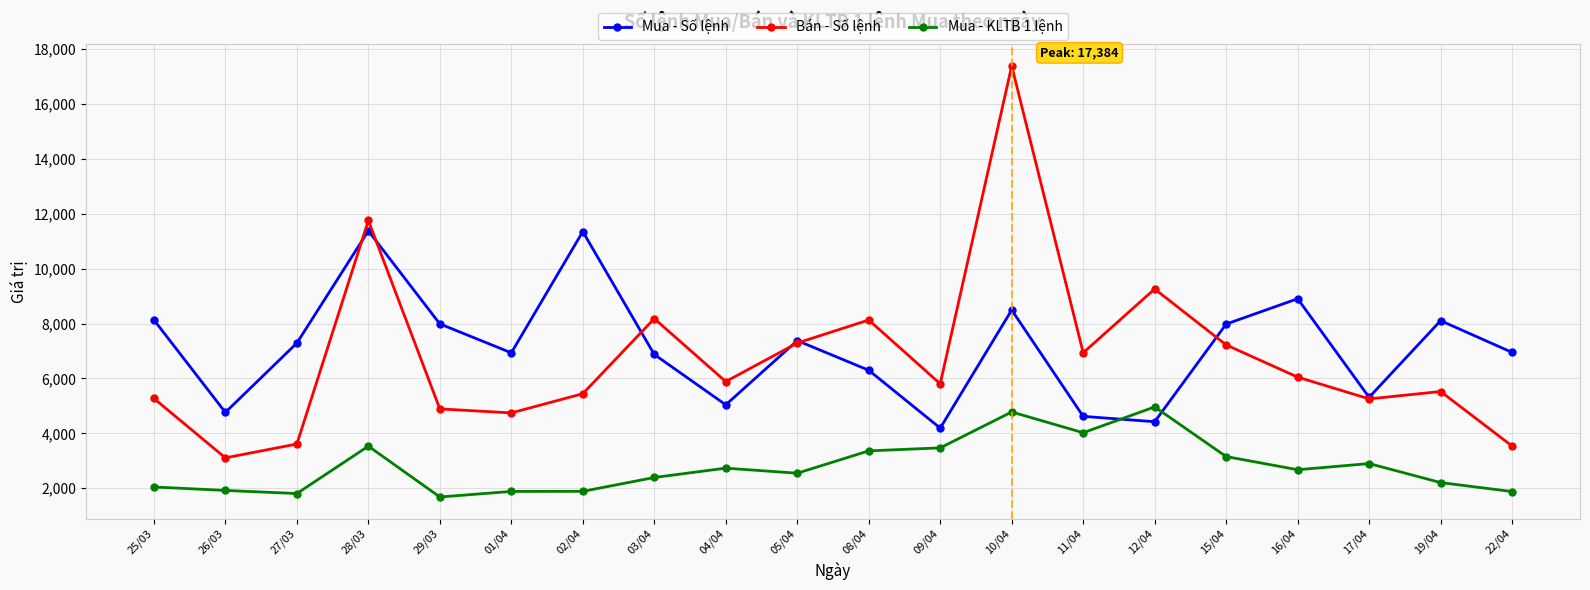

Rank the series by their maximum value, from highest to lowest.

Bán - Số lệnh, Mua - Số lệnh, Mua - KLTB 1 lệnh